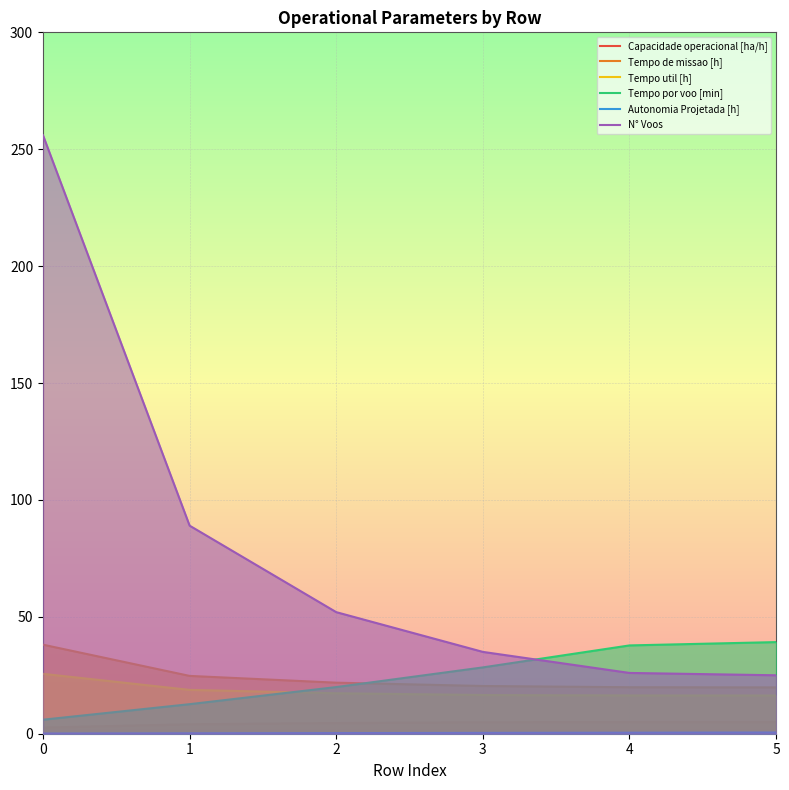

Count the number of categories in the chart.

6